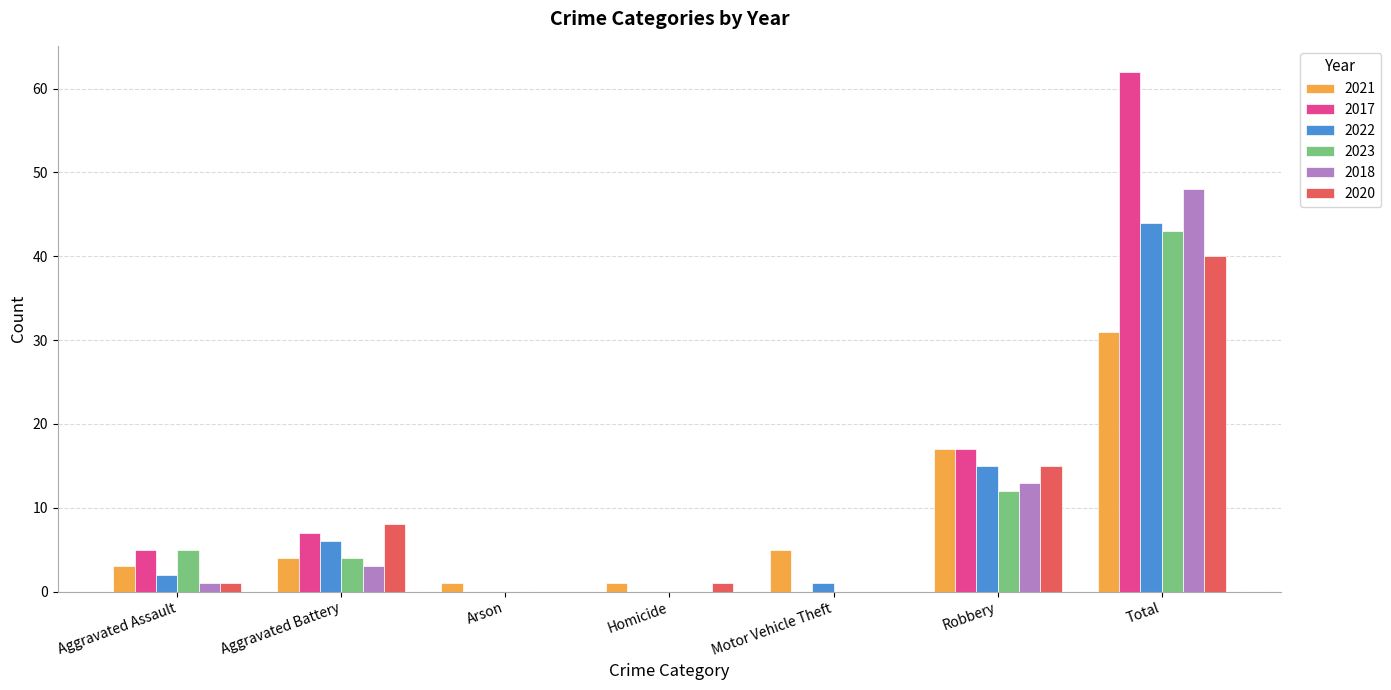

Reading right to left, list all the values displayed in this chart.

2021: 31	17	5	1	1	4	3
2017: 62	17	0	0	0	7	5
2022: 44	15	1	0	0	6	2
2023: 43	12	0	0	0	4	5
2018: 48	13	0	0	0	3	1
2020: 40	15	0	1	0	8	1